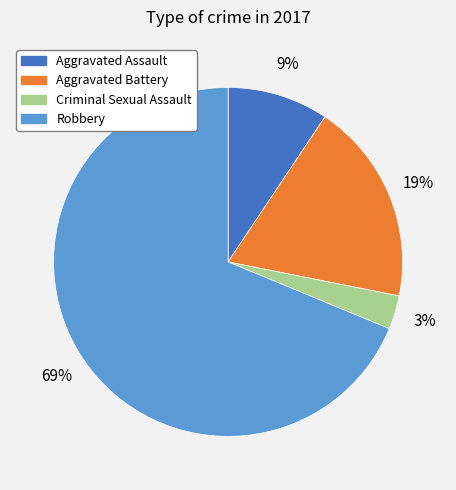

Is it true that Aggravated Battery is 19% of the pie?

True